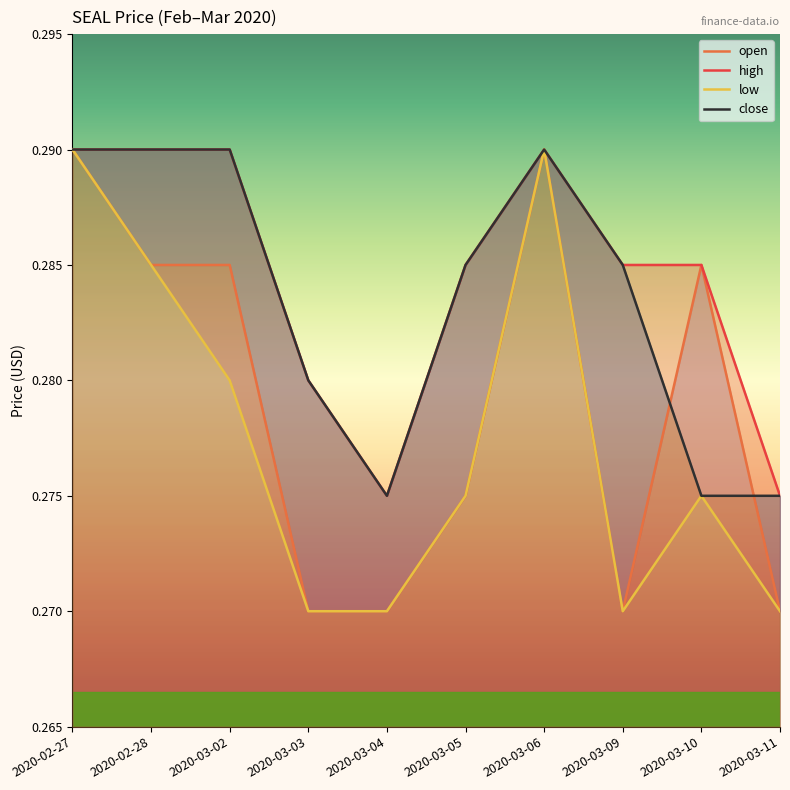

At which category is the sum across all series the highest?

2020-02-27